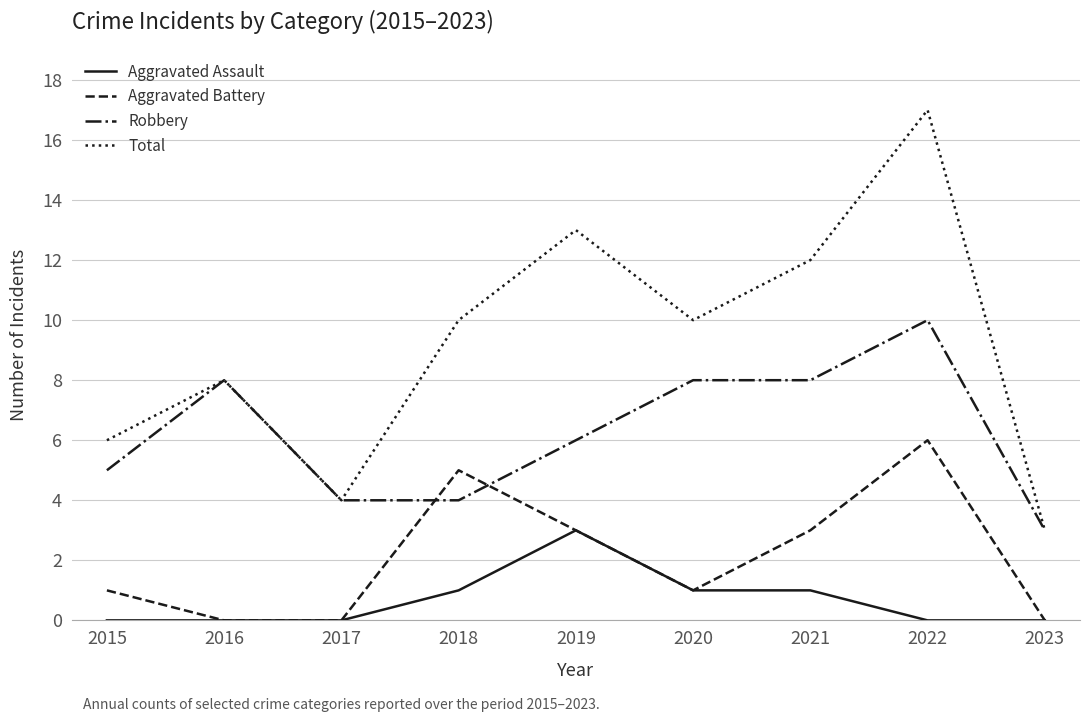

Which label corresponds to the largest value in the chart?

2022